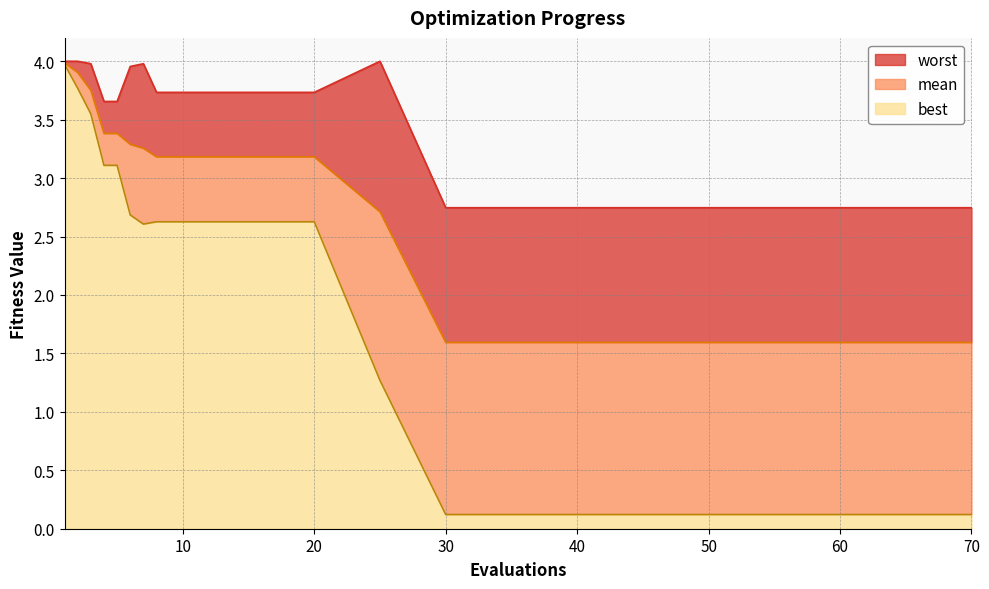

At which label does mean reach its minimum?

30